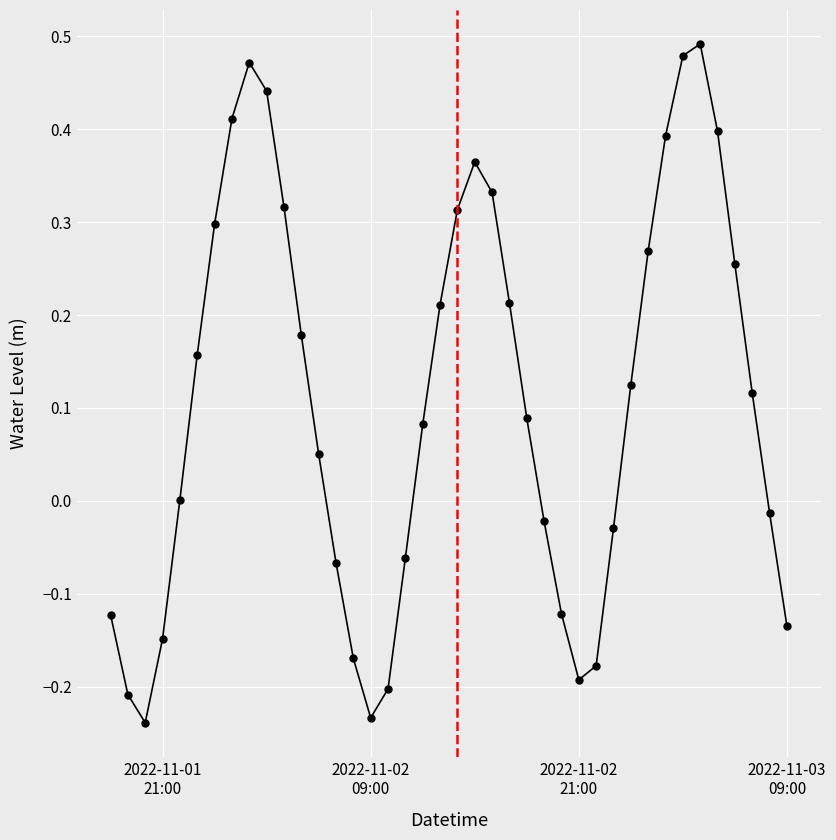

What is the difference between the maximum and minimum values?

0.7